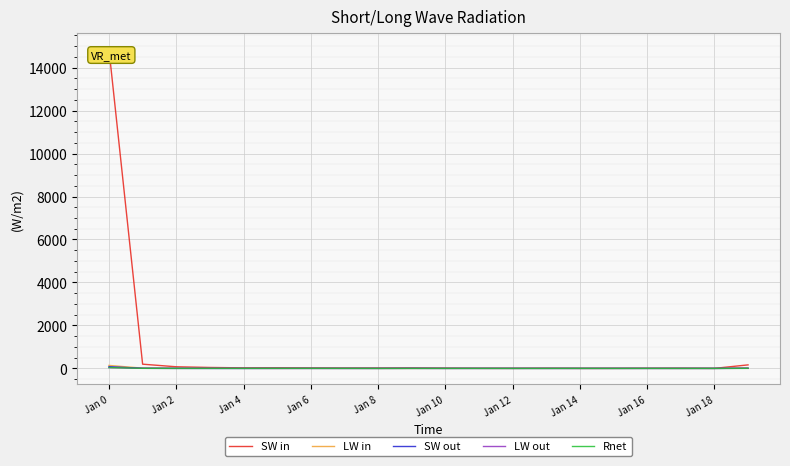

Does the chart display data point markers on the line(s)?

No